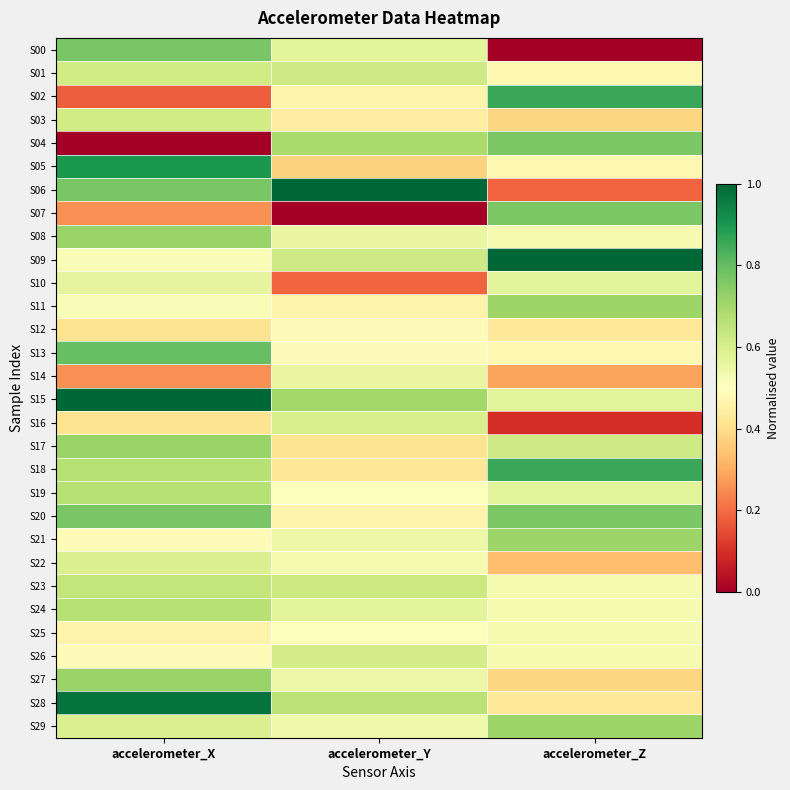

What is the difference between the highest and lowest values at accelerometer_Y?

1.0